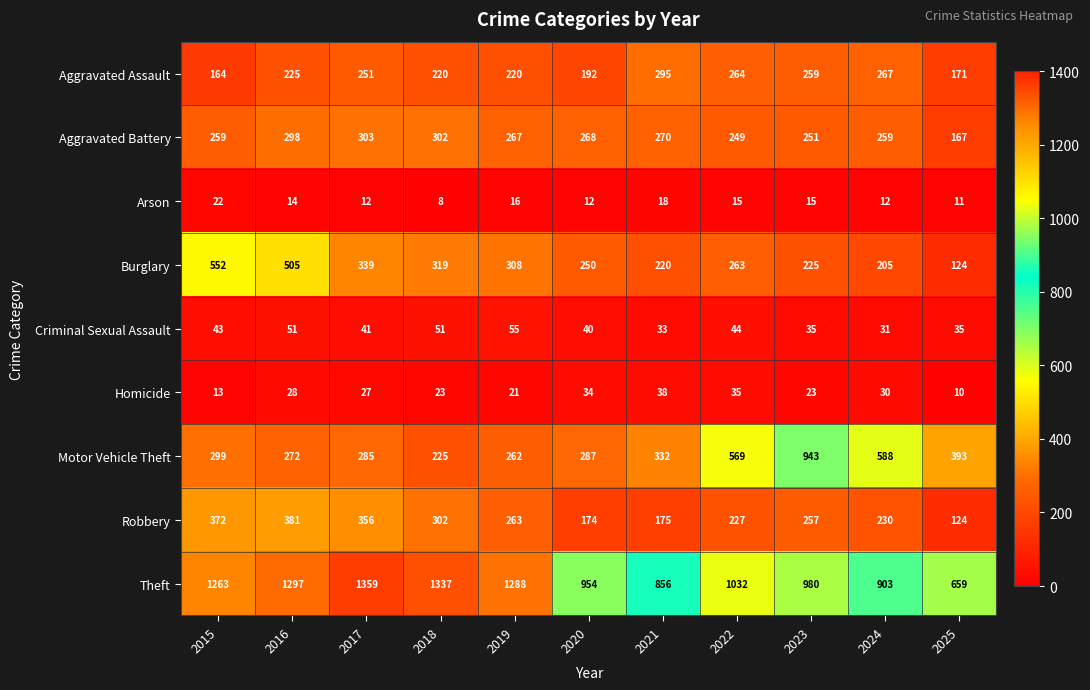

What is the difference between the maximum and minimum values in the Aggravated Battery series?

136